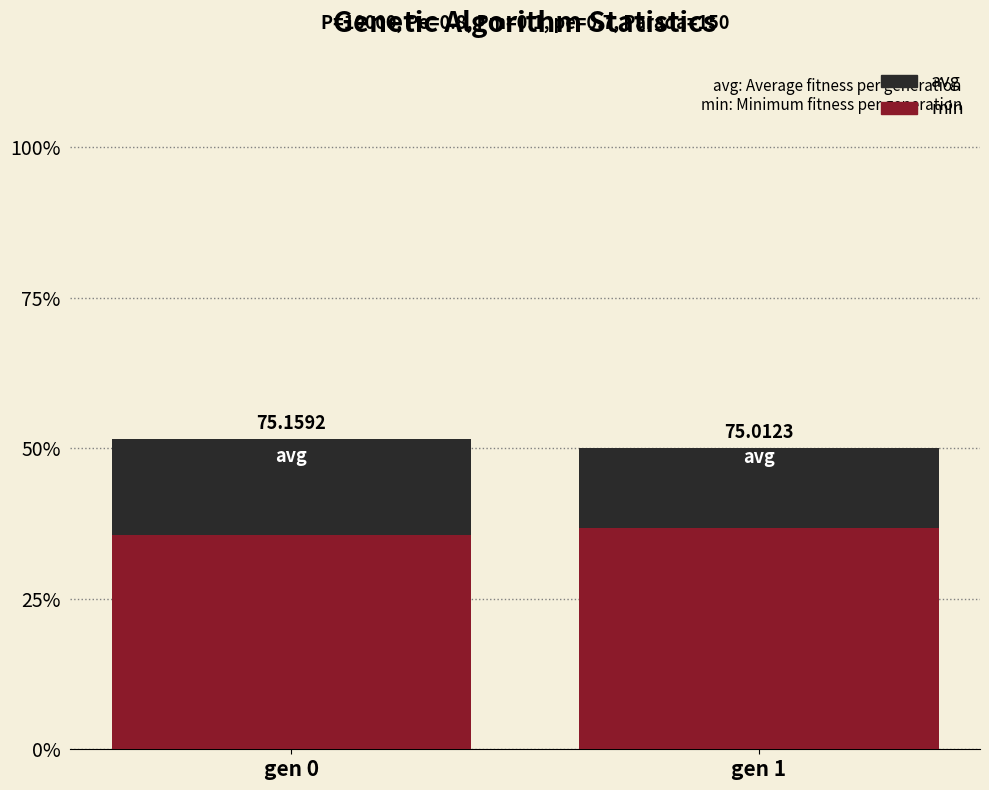

Which series has the widest spread of values?

avg